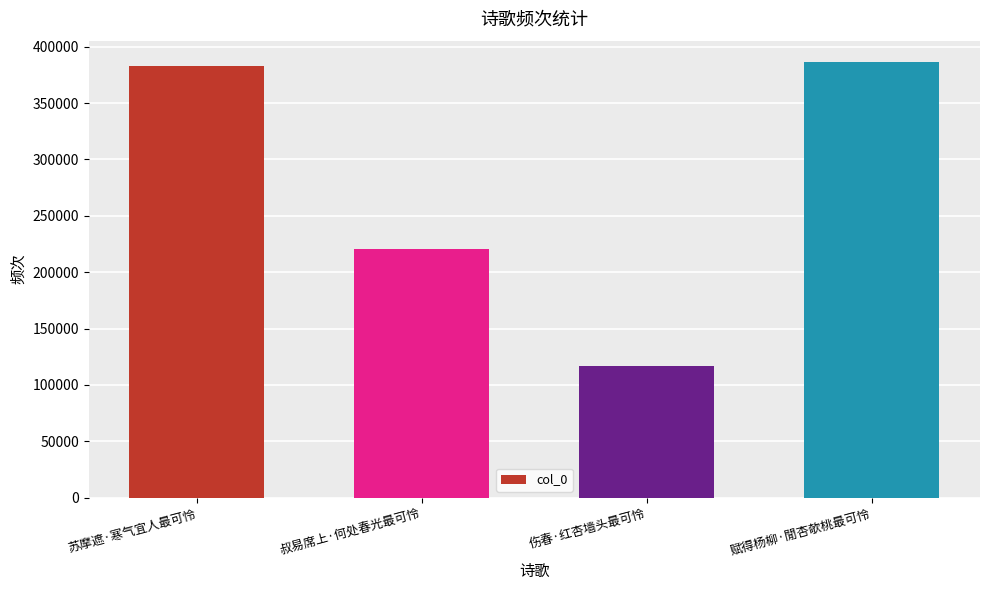

What is the change in value from 苏摩遮·寒气宜人最可怜 to 伤春·红杏墙头最可怜?

-265549